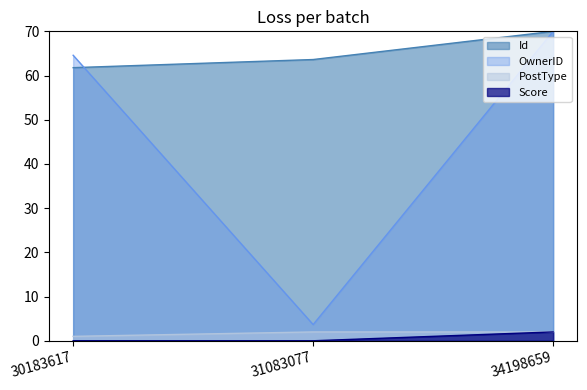

What is the value of the PostType point at the 3rd from the left?

2.0